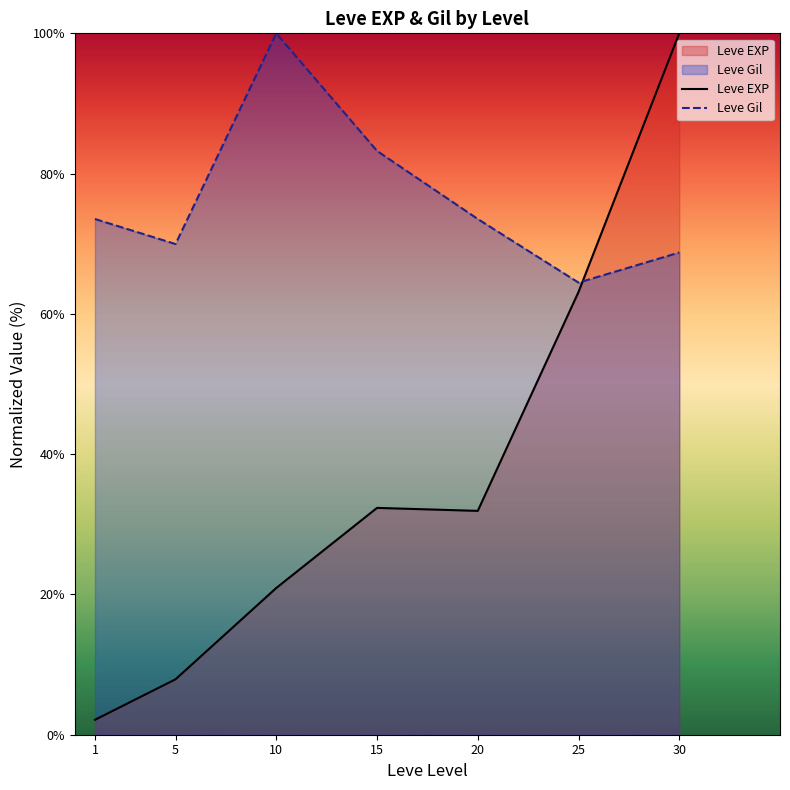

What is the sum of all Leve Gil values?

533.5